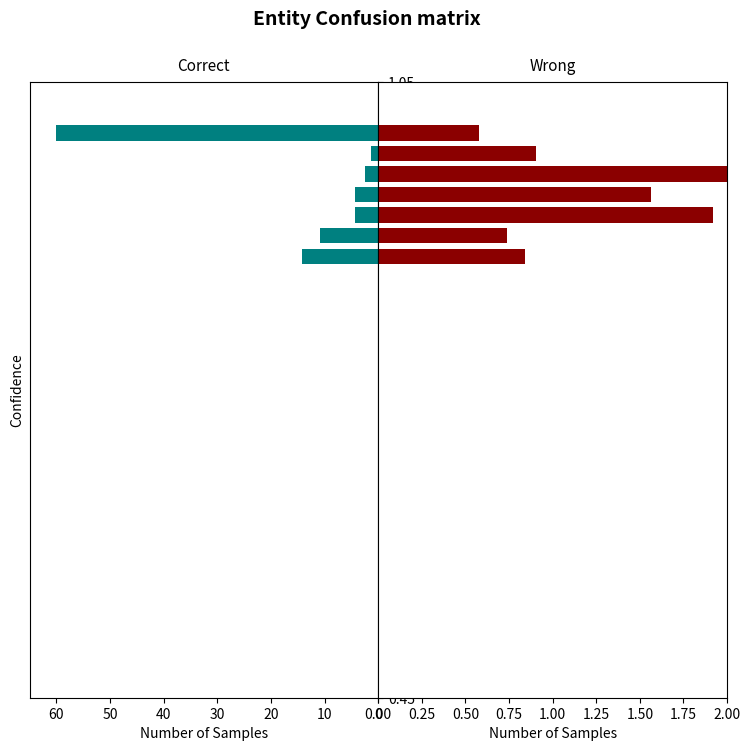

The value of Leve Gil at 1.00 is 1.0. True or false?

False